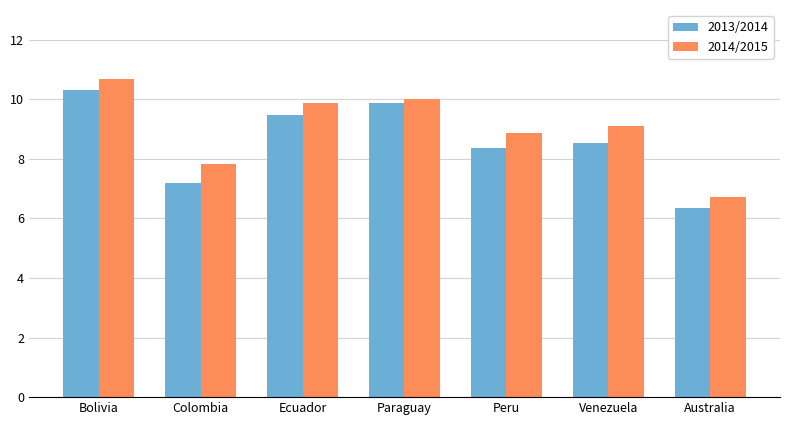

What position from the left is Venezuela
?

6